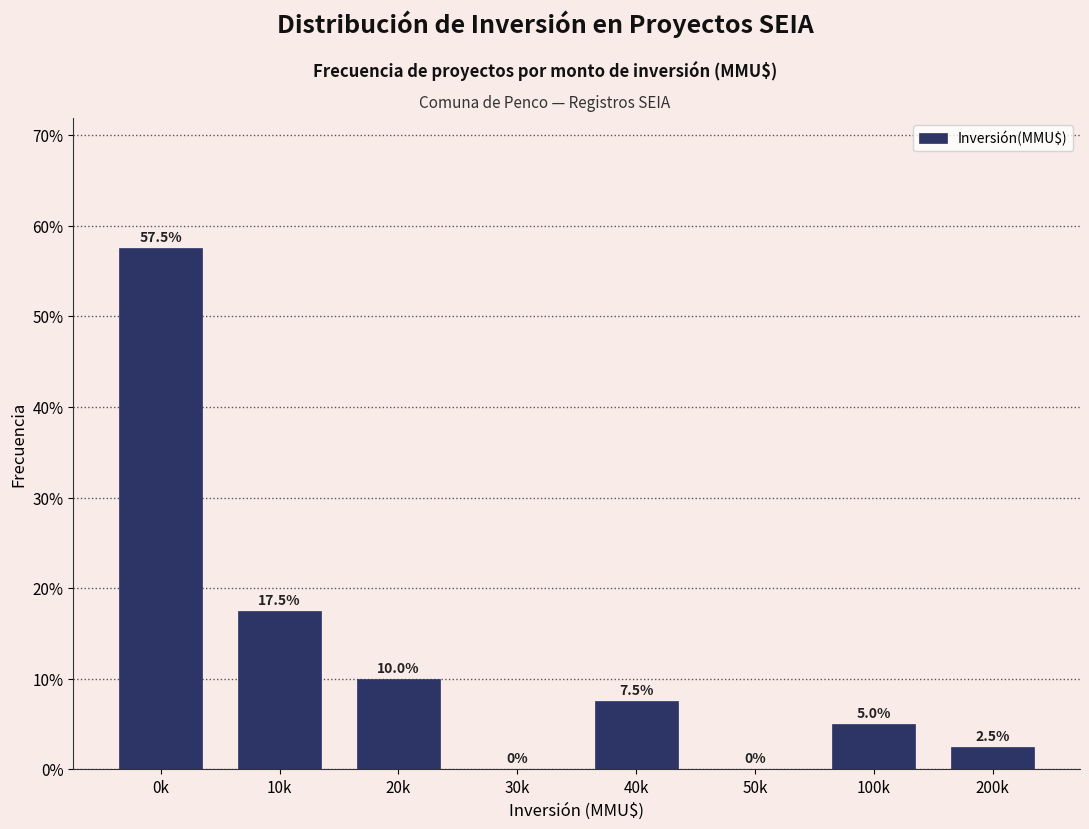

Reading left to right, extract all data points from this chart.

0k=57.5	10k=17.5	20k=10.0	30k=0.0	40k=7.5	50k=0.0	100k=5.0	200k=2.5